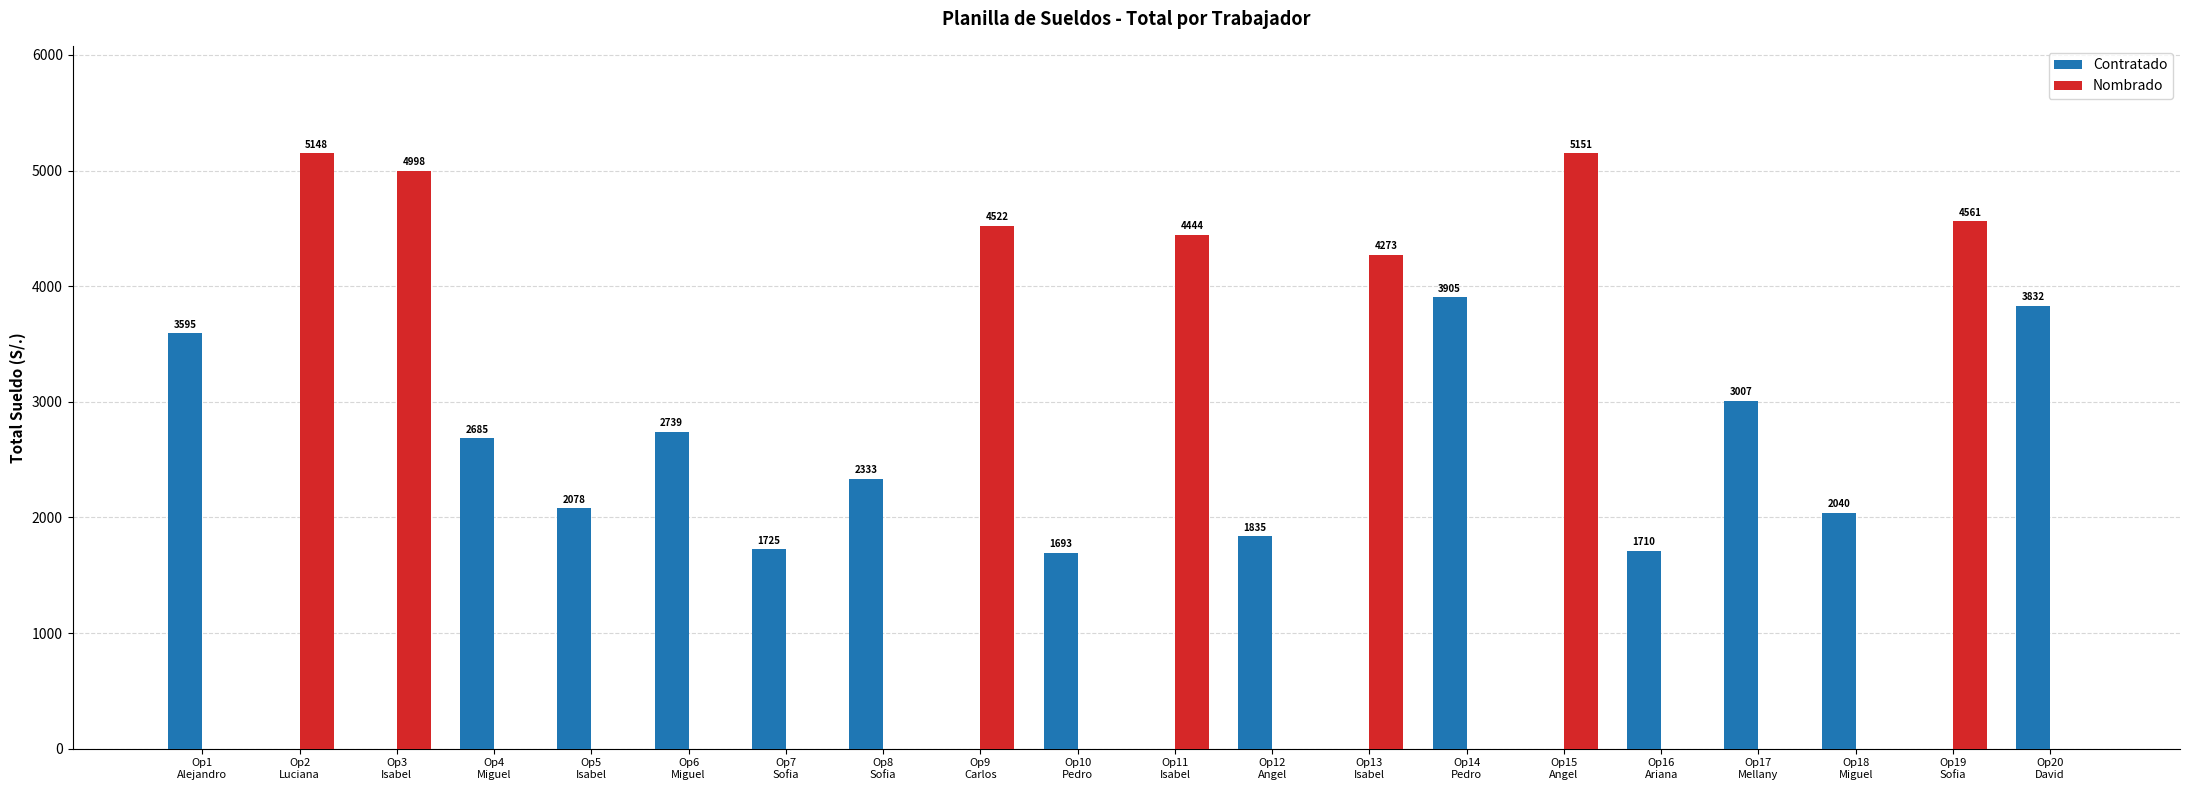

What is the sum of all Contratado values?

33177